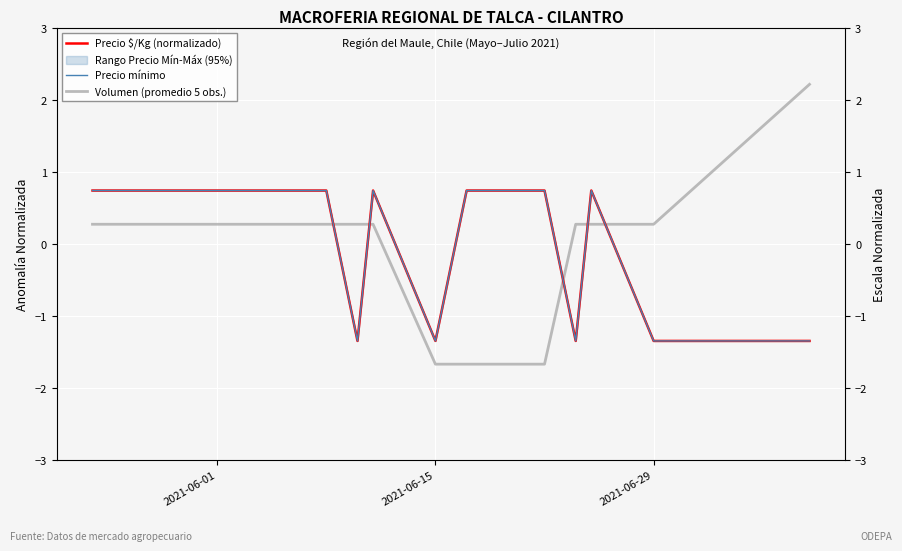

How many values in Precio $/Kg (normalizado) are below zero?

5